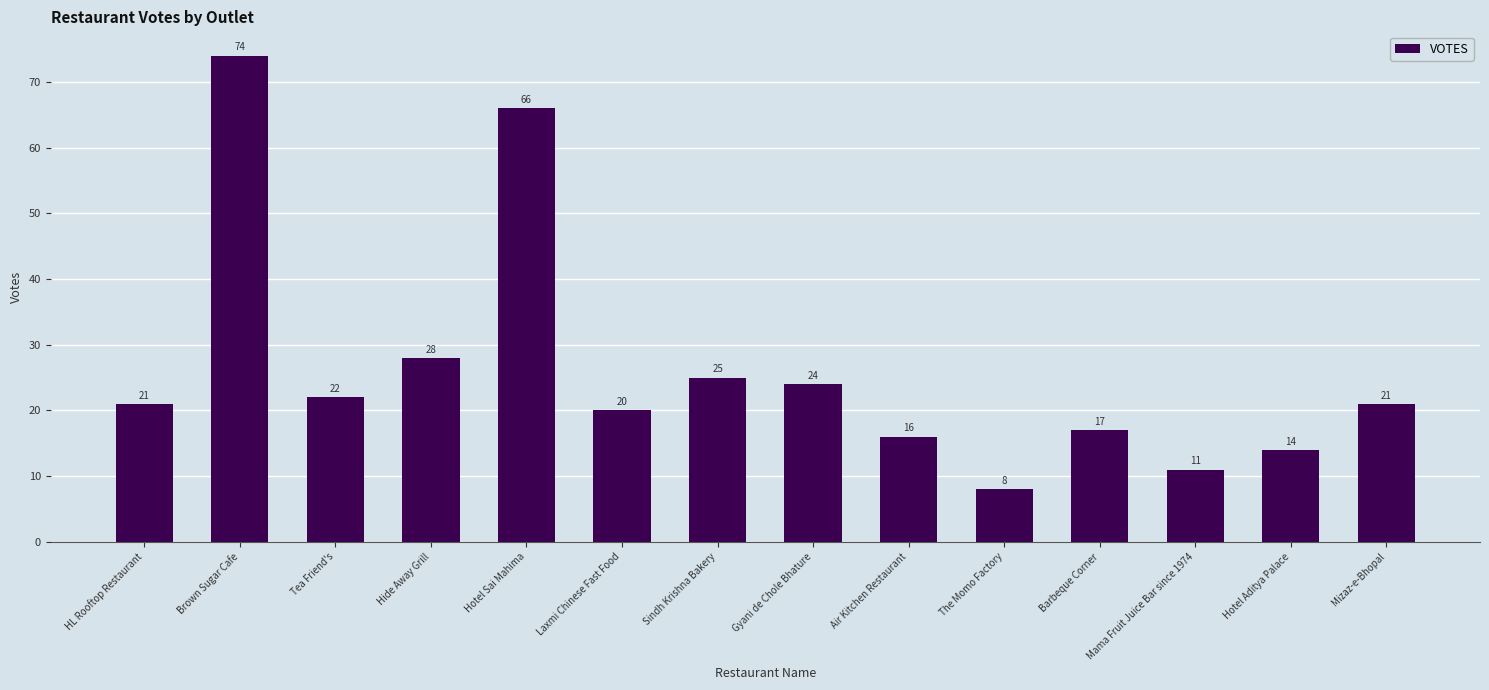

Are the bars horizontal?

No